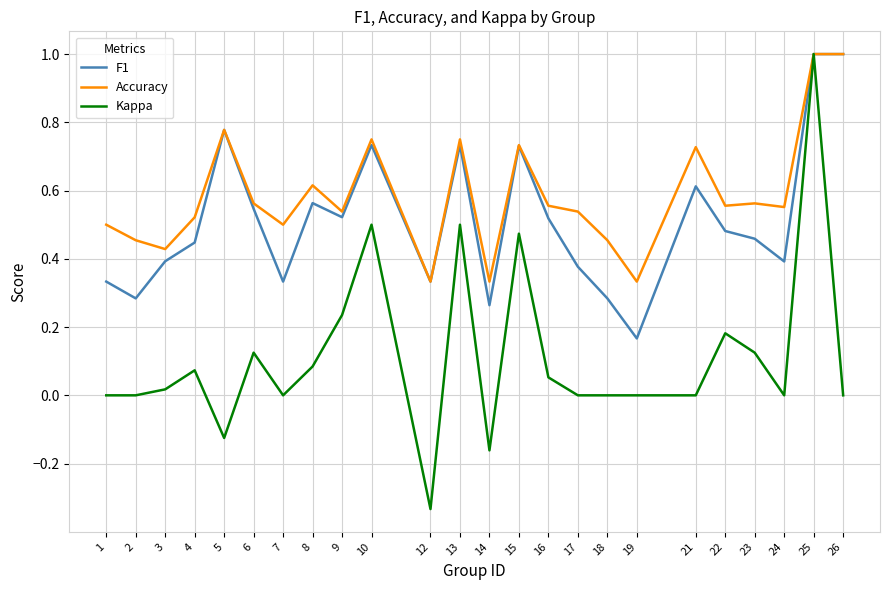

Which category has the lowest value in the Kappa series?

12